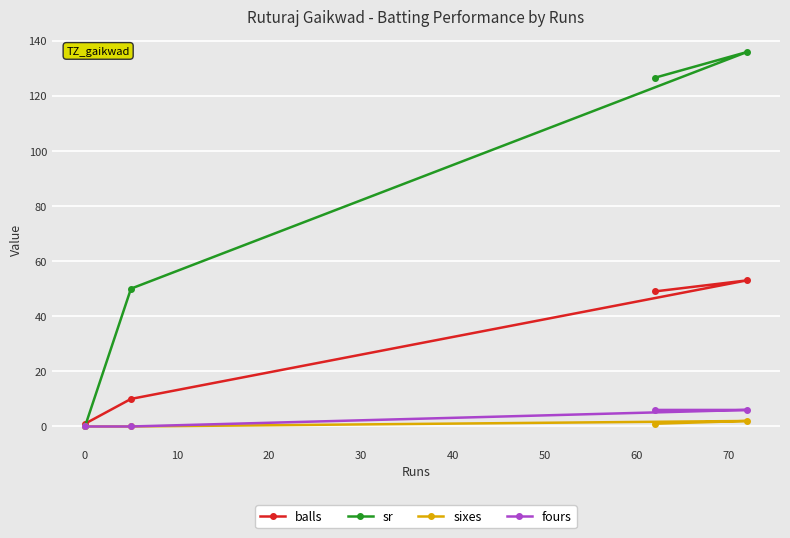

Is this an area chart (filled region under the line)?

No